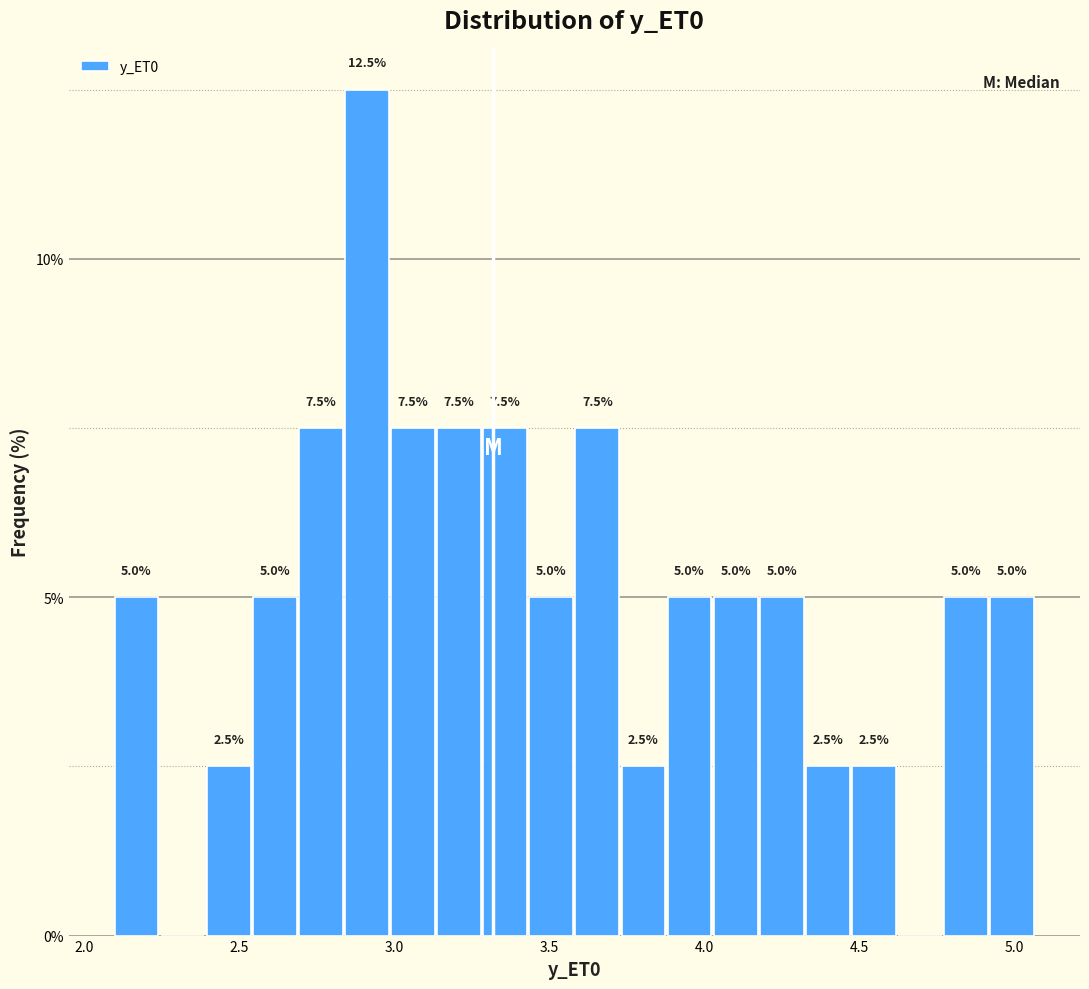

Around what value on the x-axis is the tallest bar? Give the approximate position of its centre, as read against the axis.

2.90